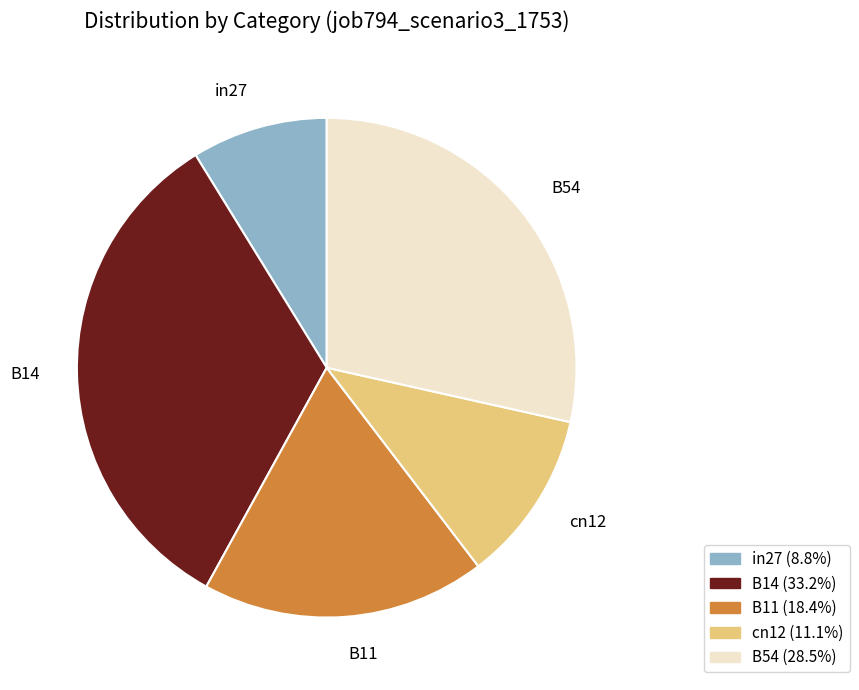

Between B14 and B54, which is larger?

B14